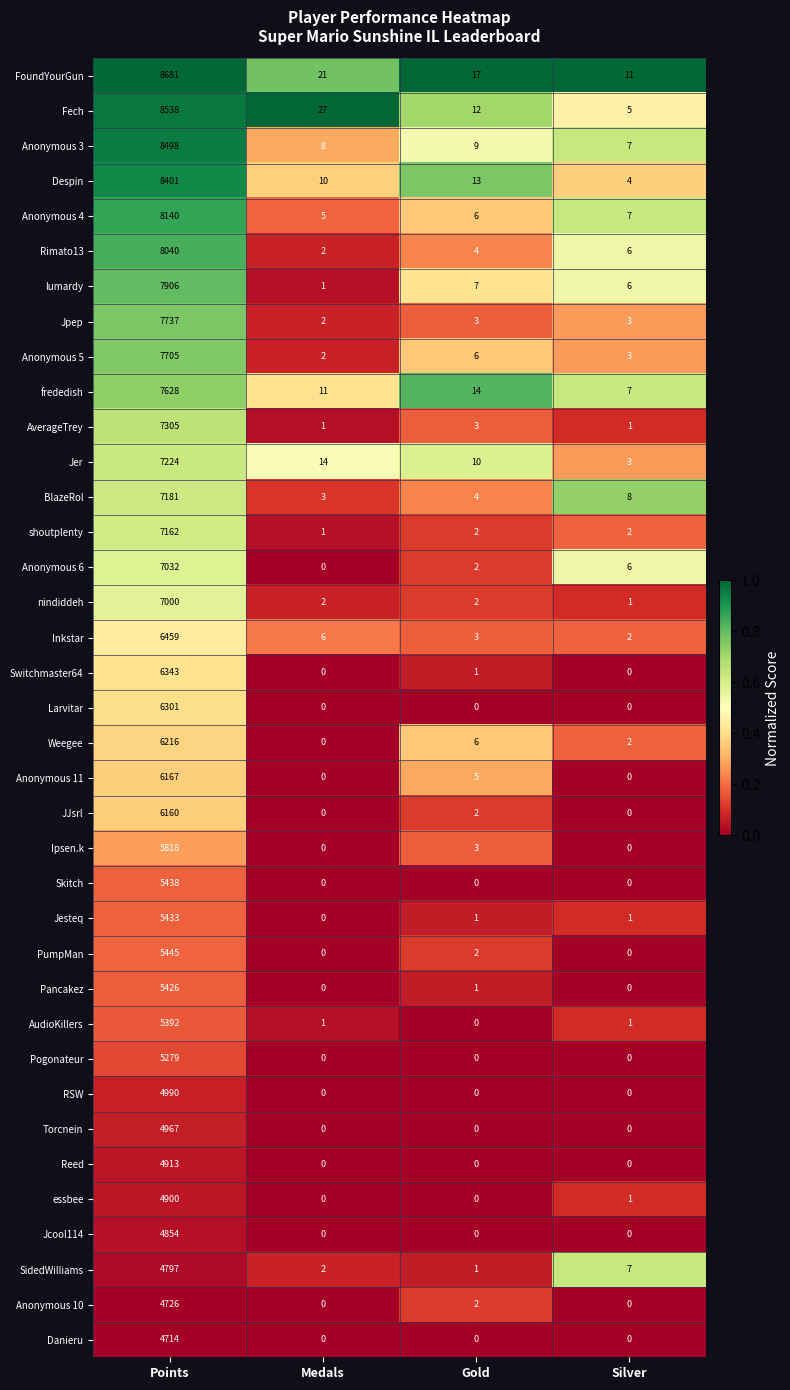

What is the total value across all series at Silver?

94